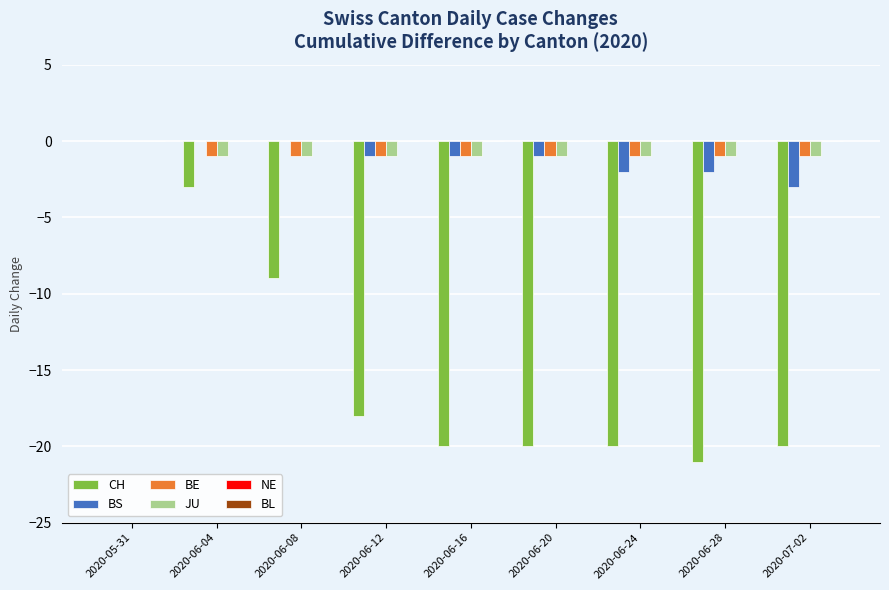

Are the bars grouped side by side (vs. stacked)?

Yes